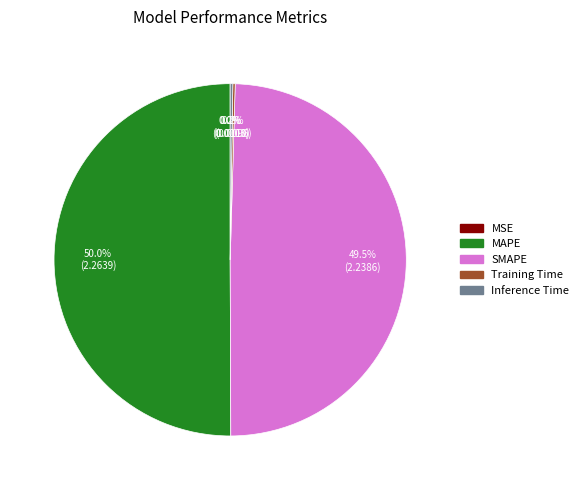

True or false: MAPE accounts for 36% of the total.

False